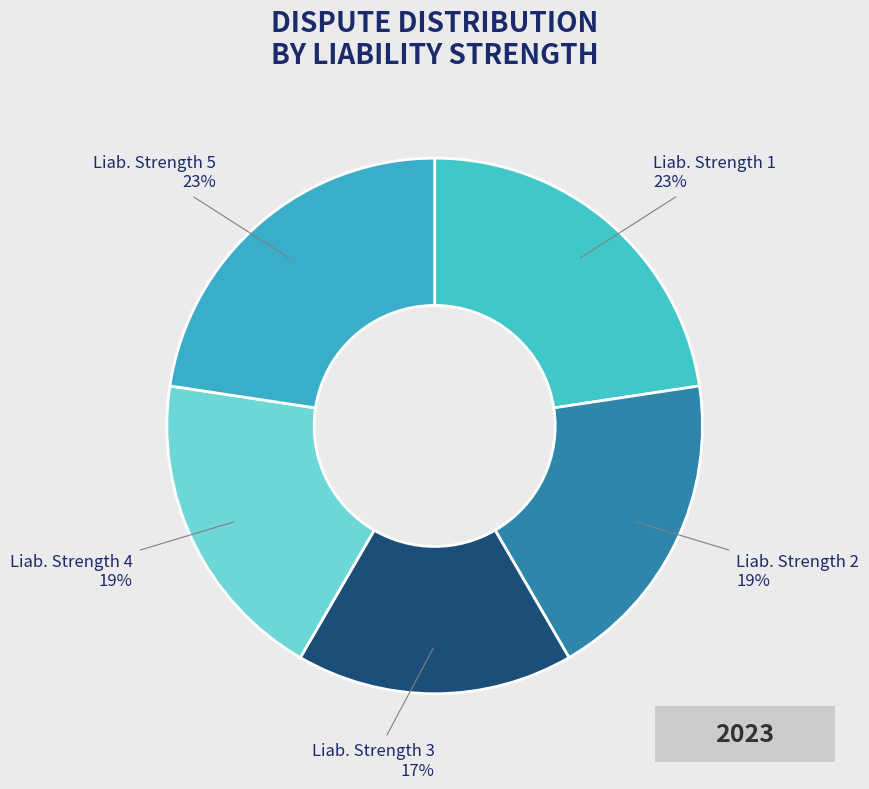

How many segments does this pie chart have?

5